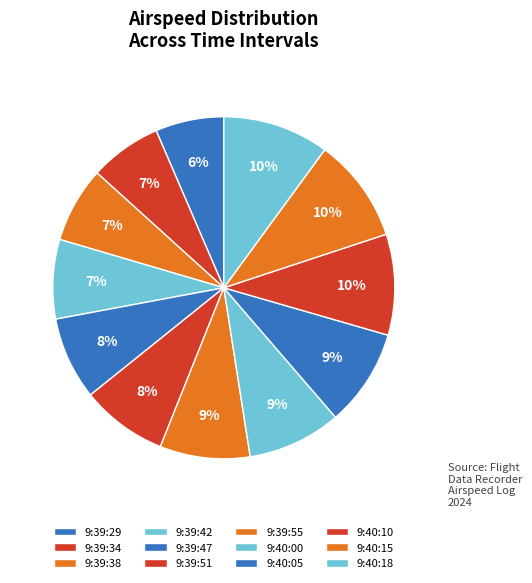

Count the number of slices in the pie.

12